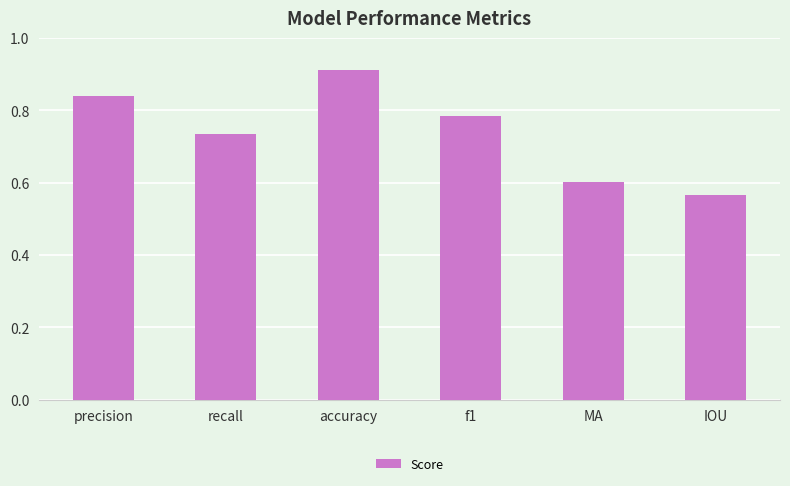

Rank the categories by value from highest to lowest.

accuracy, precision, f1, recall, MA, IOU